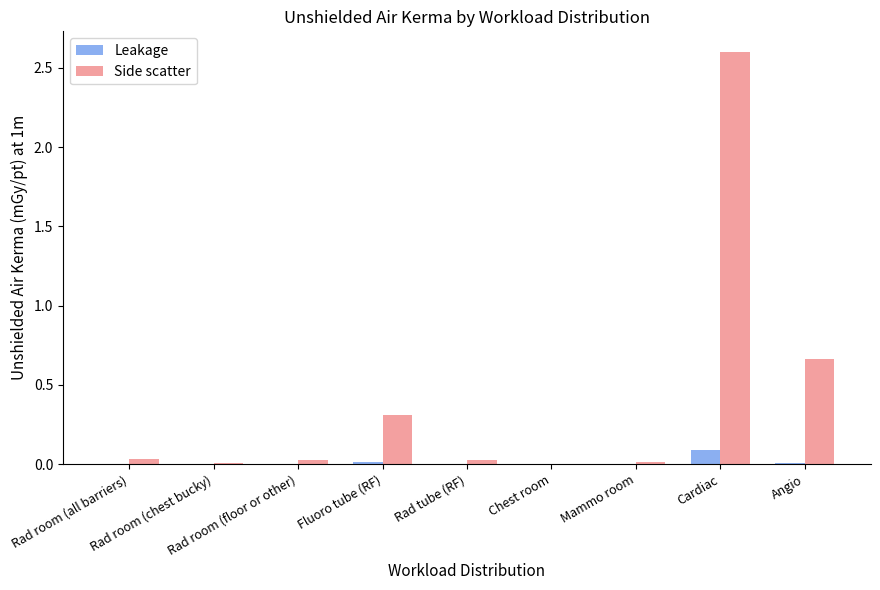

What is the maximum value shown in the chart?

2.6